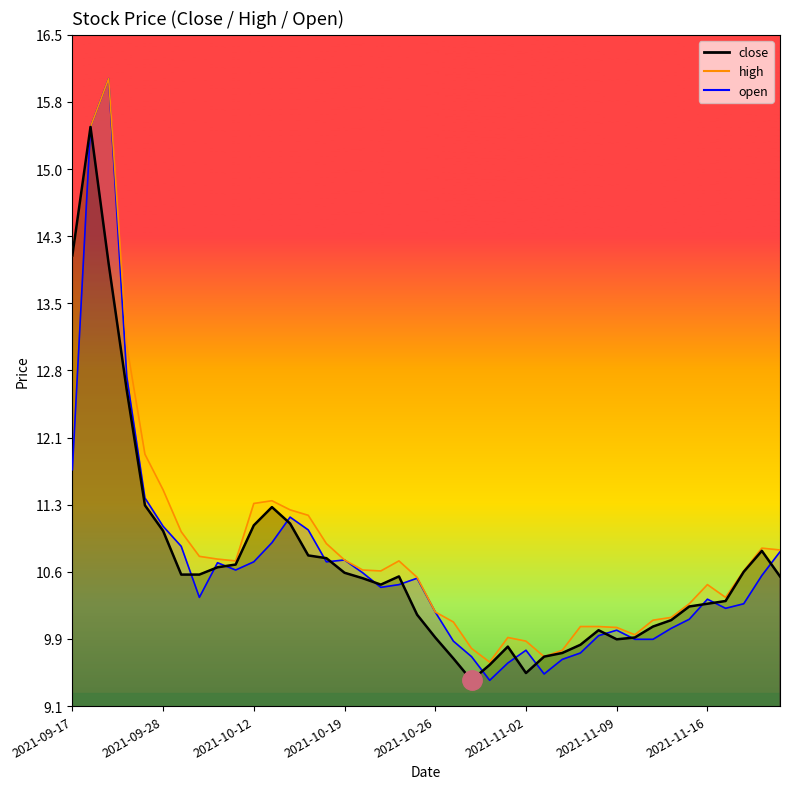

Rank the categories by value from highest to lowest.

2021-09-22, 2021-09-17, 2021-09-23, 2021-09-24, 2021-09-27, 2021-10-13, 2021-10-14, 2021-10-12, 2021-09-28, 2021-11-19, 2021-10-15, 2021-10-18, 2021-10-11, 2021-10-08, 2021-11-18, 2021-10-19, 2021-09-29, 2021-09-30, 2021-10-22, 2021-11-22, 2021-10-20, 2021-10-21, 2021-11-17, 2021-11-16, 2021-11-15, 2021-10-25, 2021-11-12, 2021-11-11, 2021-11-08, 2021-10-26, 2021-11-10, 2021-11-09, 2021-11-05, 2021-11-01, 2021-11-04, 2021-11-03, 2021-10-27, 2021-10-29, 2021-11-02, 2021-10-28